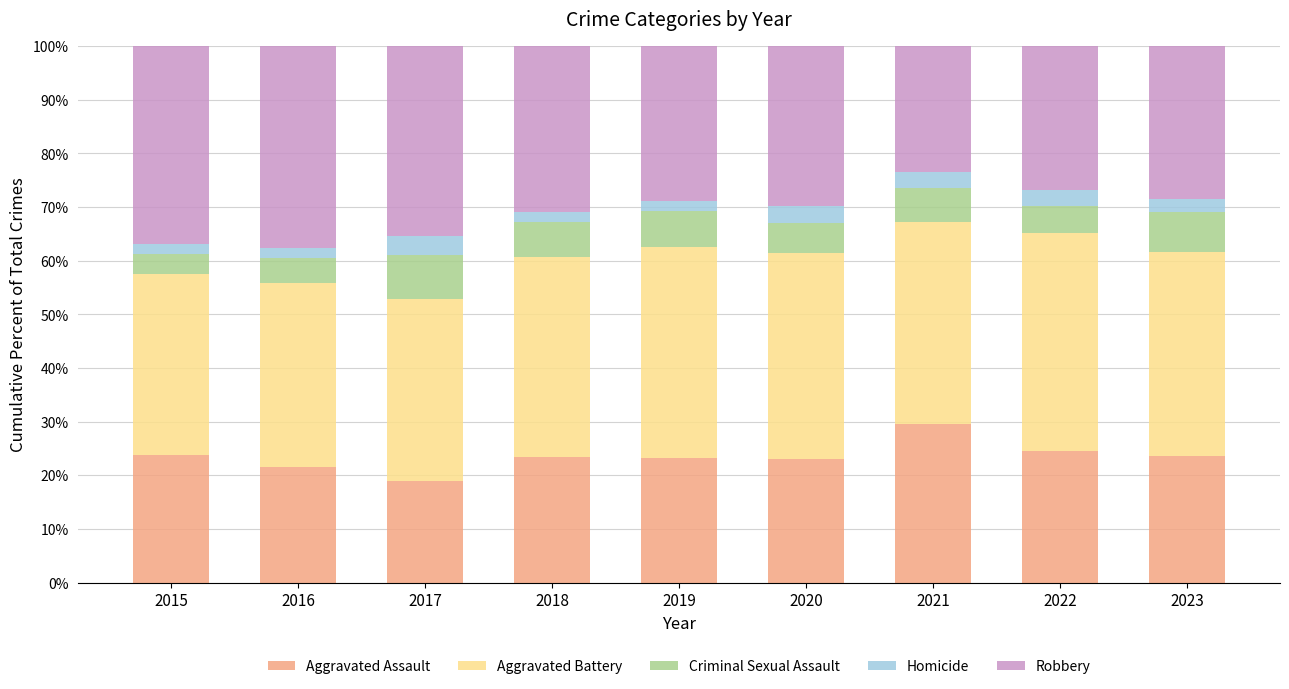

What is the total value across all series at 2020?

100.0